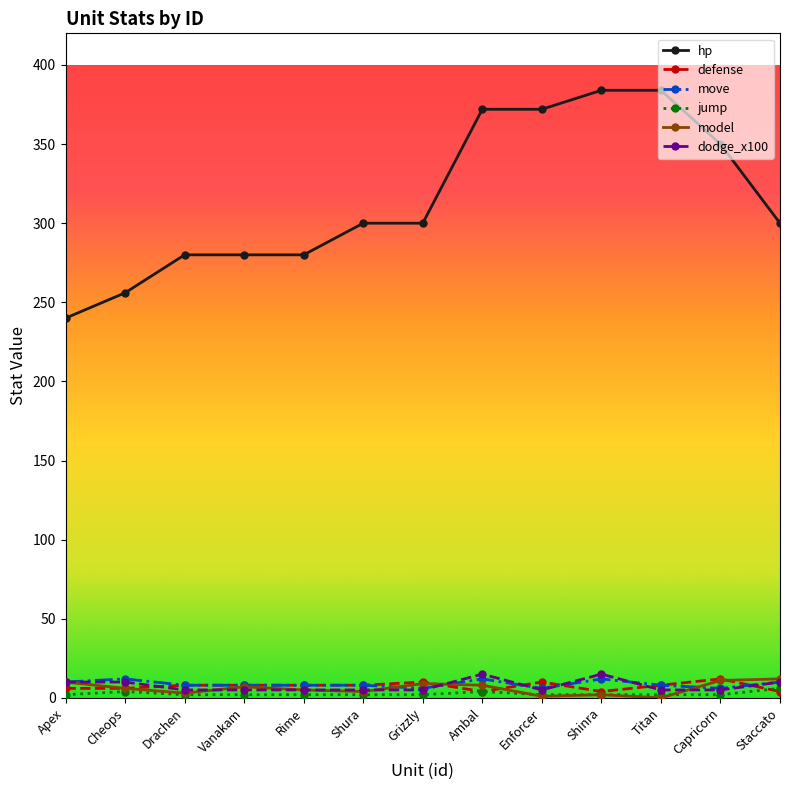

True or false: defense and move intersect in this chart.

True